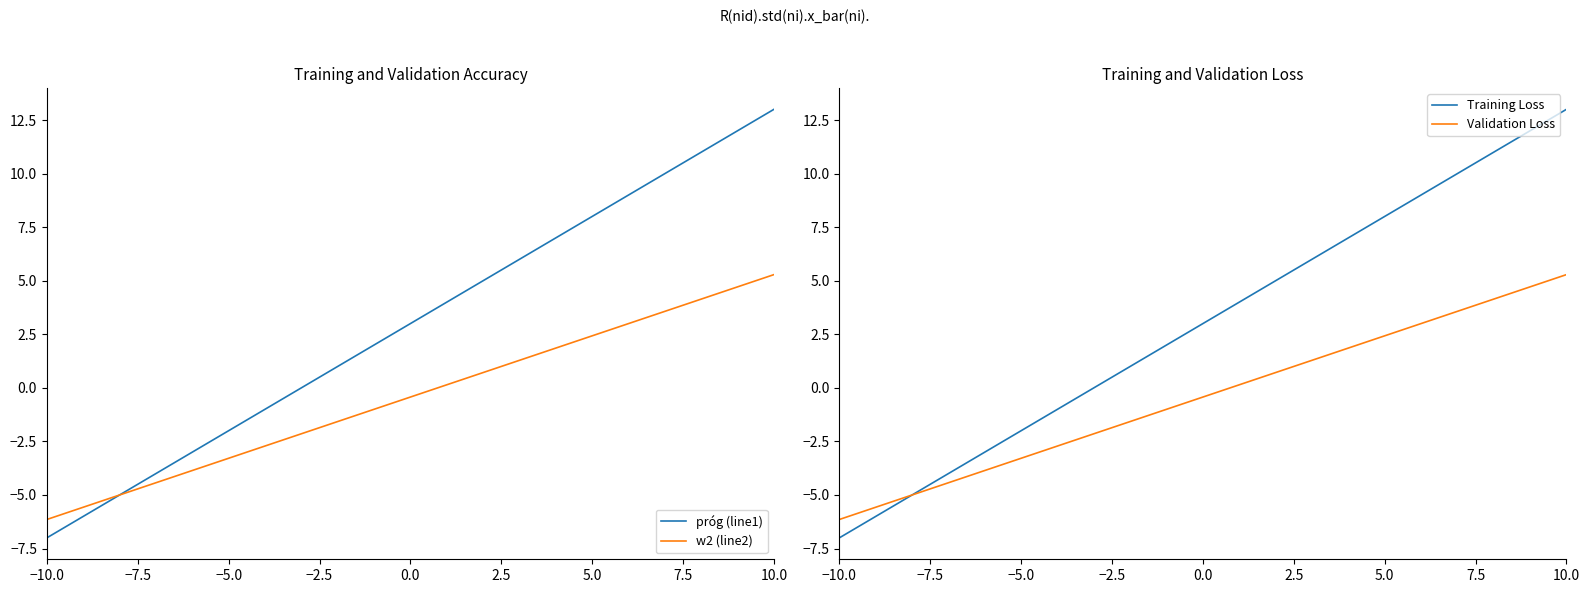

What is the lowest value of the w2 (line2) series?

-6.1